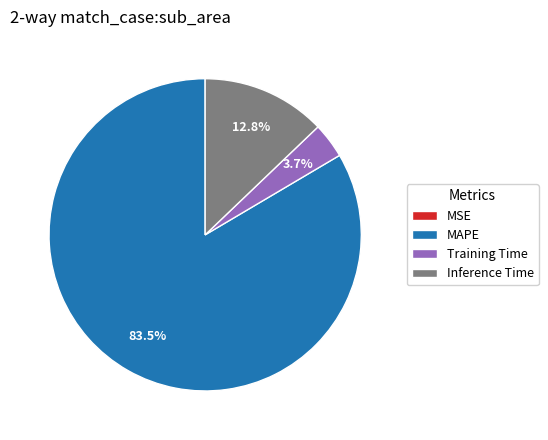

Which has a higher value, Training Time or MAPE?

MAPE